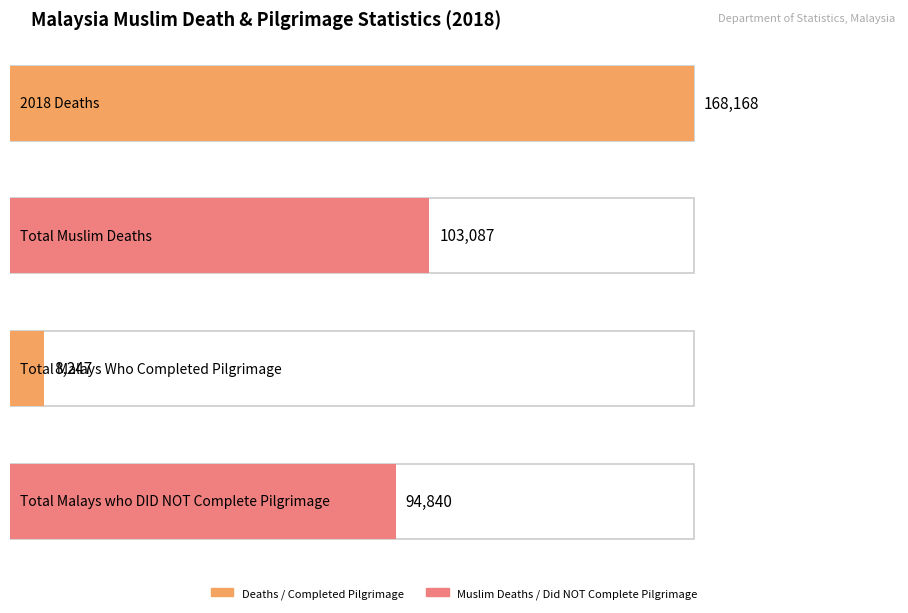

What is the difference between the second highest and minimum values?

94840.0